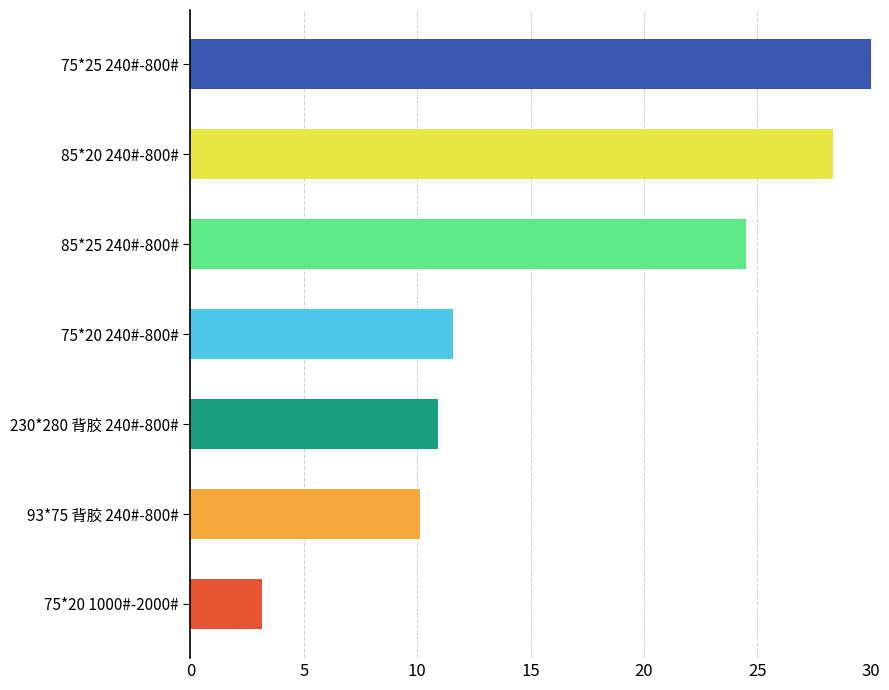

Approximately how many times larger is the value at 75*25 240#-800# compared to 75*20 240#-800#?

2.9